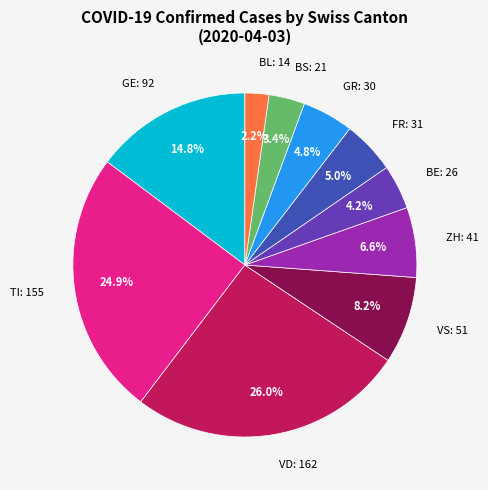

Which has a higher value, ZH: 41 or BL: 14?

ZH: 41